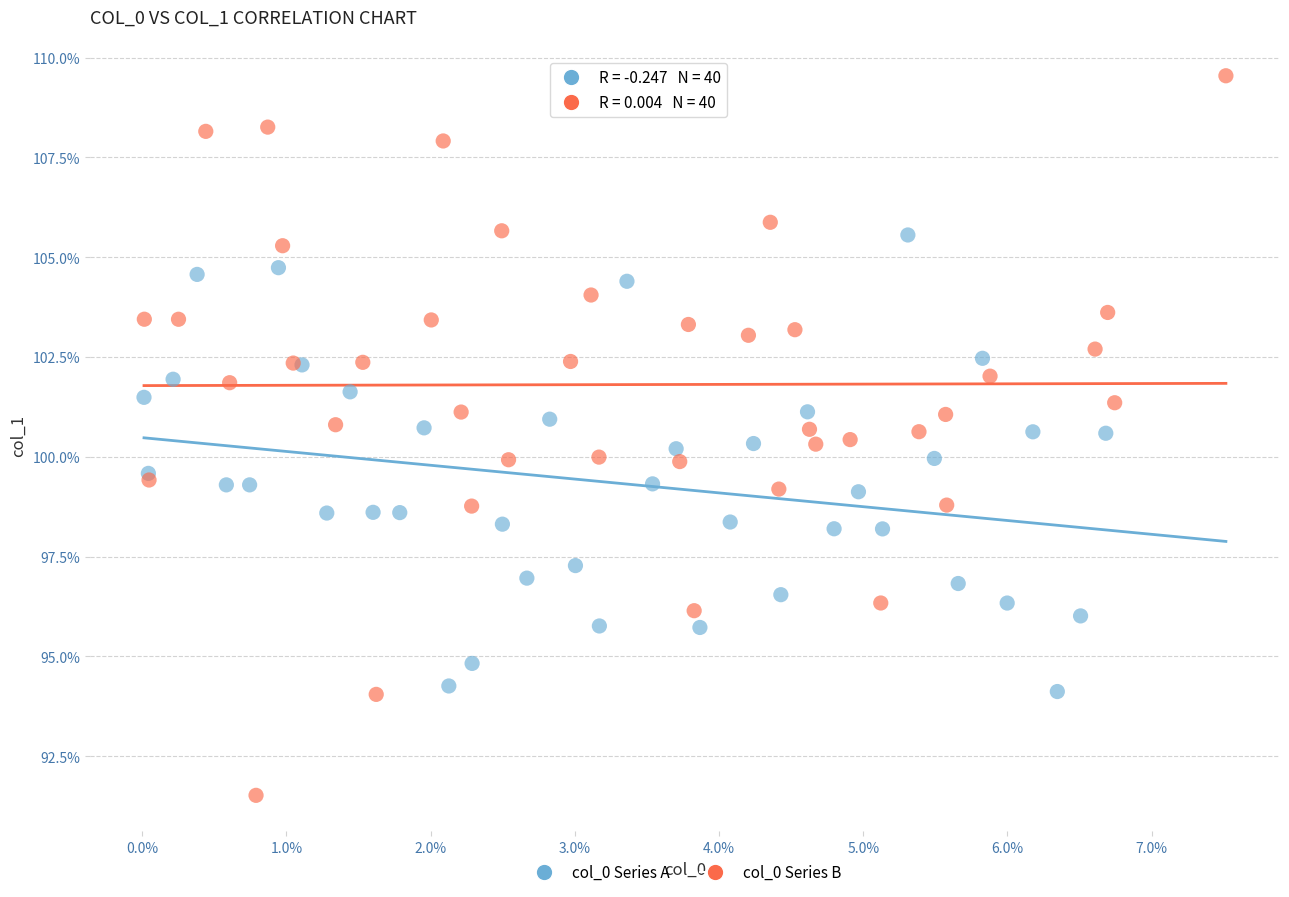

What are all the series names shown in the legend?

col_0 Series A, col_0 Series B